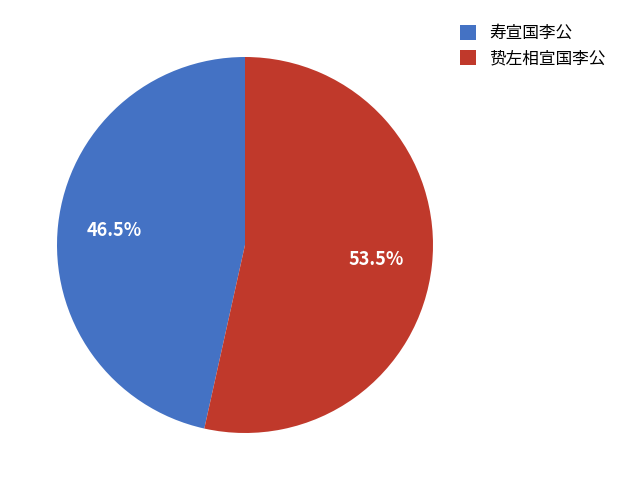

True or false: 寿宣国李公 accounts for 36% of the total.

False